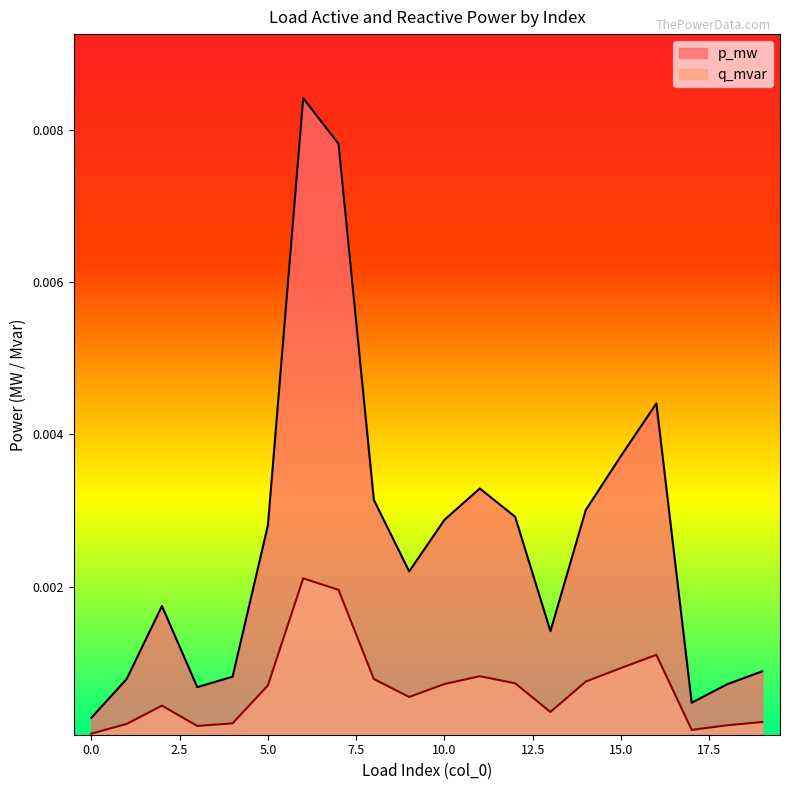

How many series are shown in this chart?

2